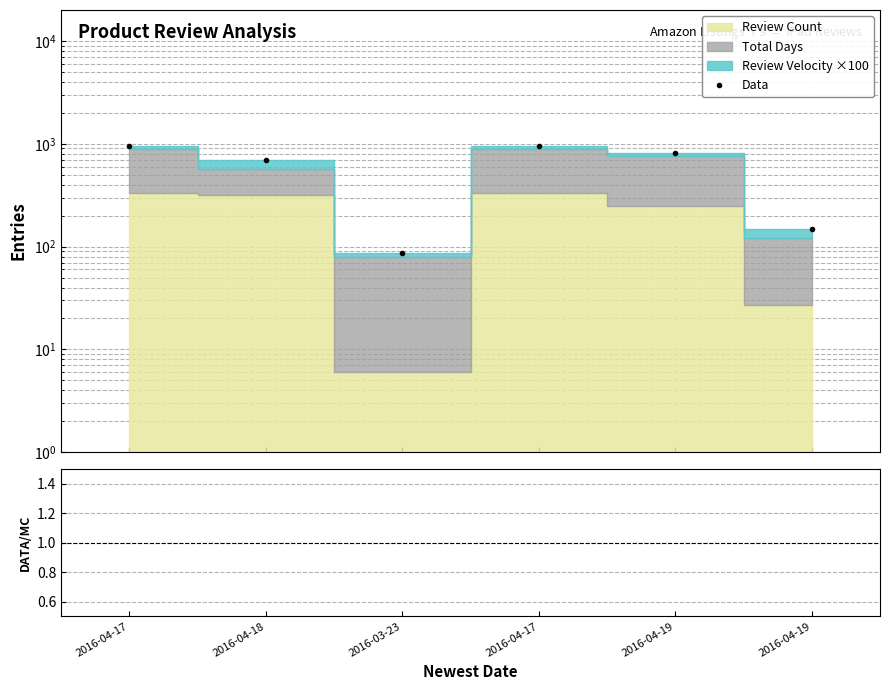

List the labels in order of value, largest first.

2016-04-17, 2016-04-17, 2016-04-19, 2016-04-18, 2016-04-19, 2016-03-23